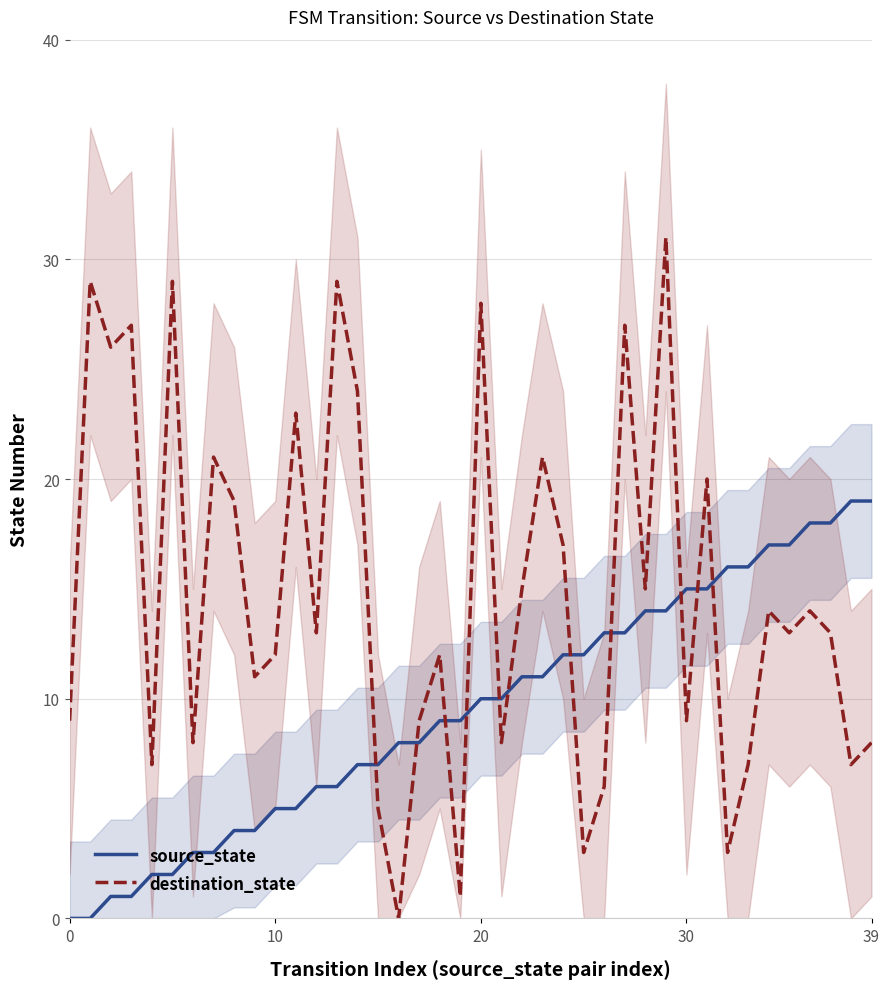

How many intersections are there between destination_state and source_state?

11